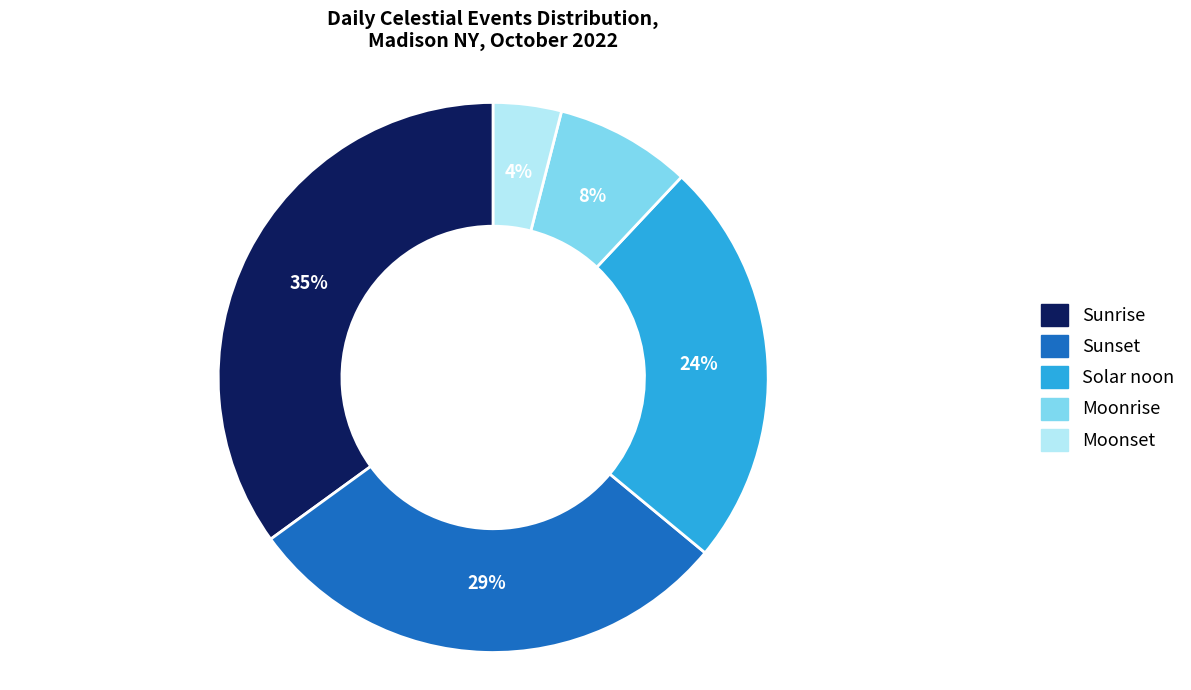

Is Sunset the majority of the pie?

No